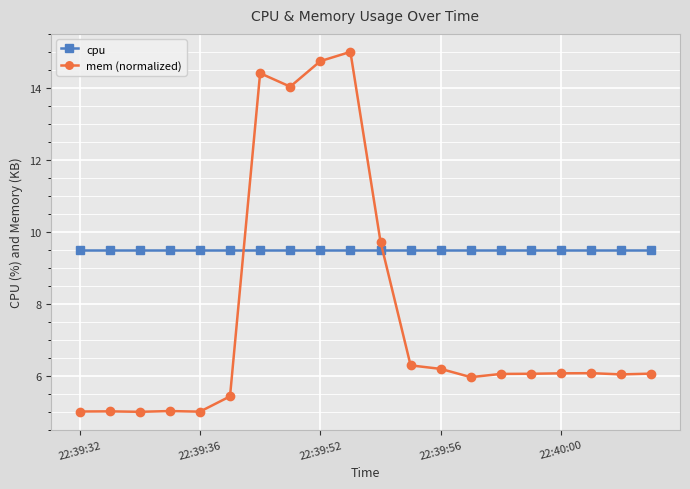

Which series has the widest spread of values?

mem (normalized)